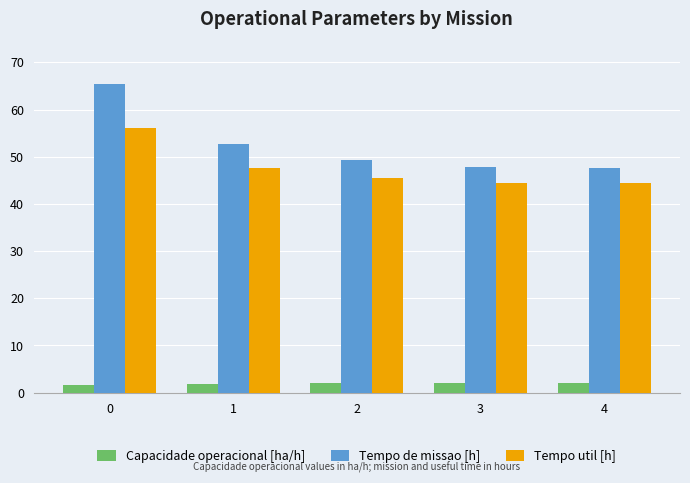

Which series has the largest range (max minus min)?

Tempo de missao [h]